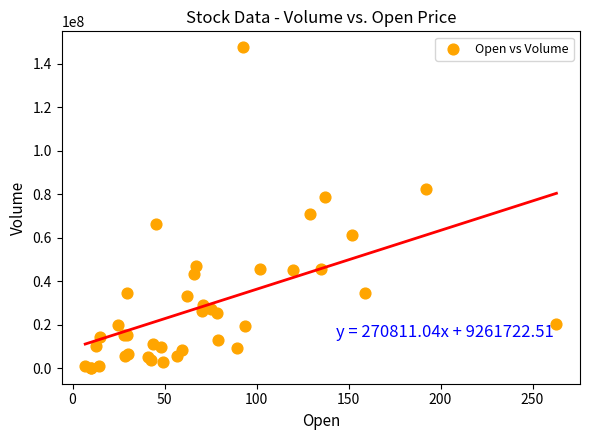

What Y value in the scatter plot is closest to 73937828?

70778640